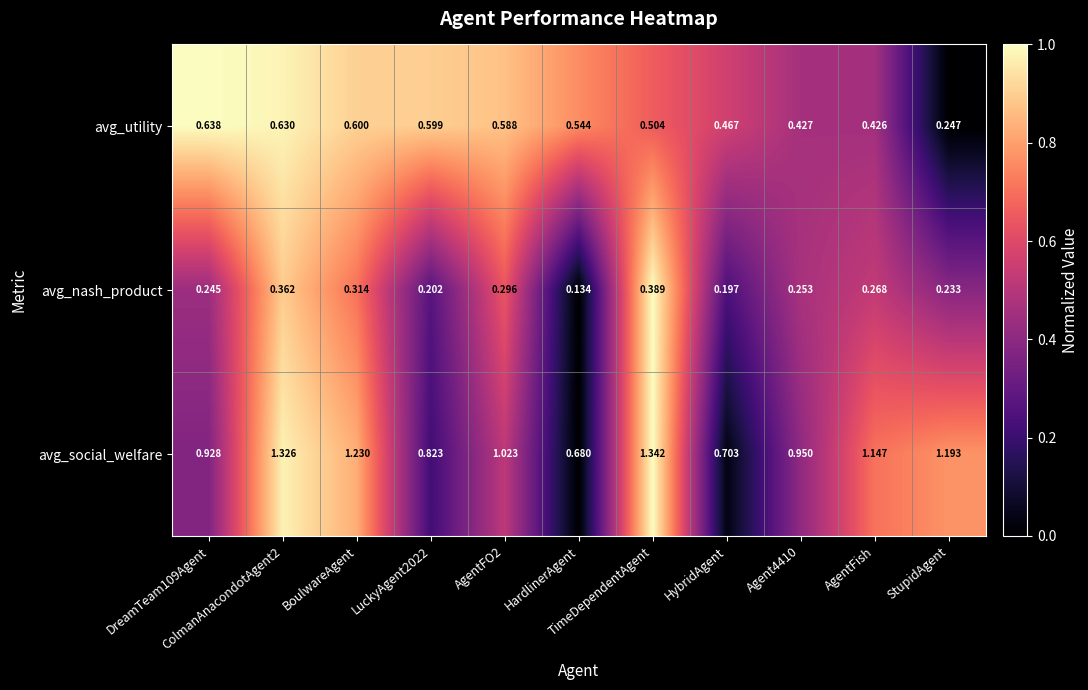

Rank the series at AgentFish from highest to lowest value.

avg_social_welfare, avg_utility, avg_nash_product